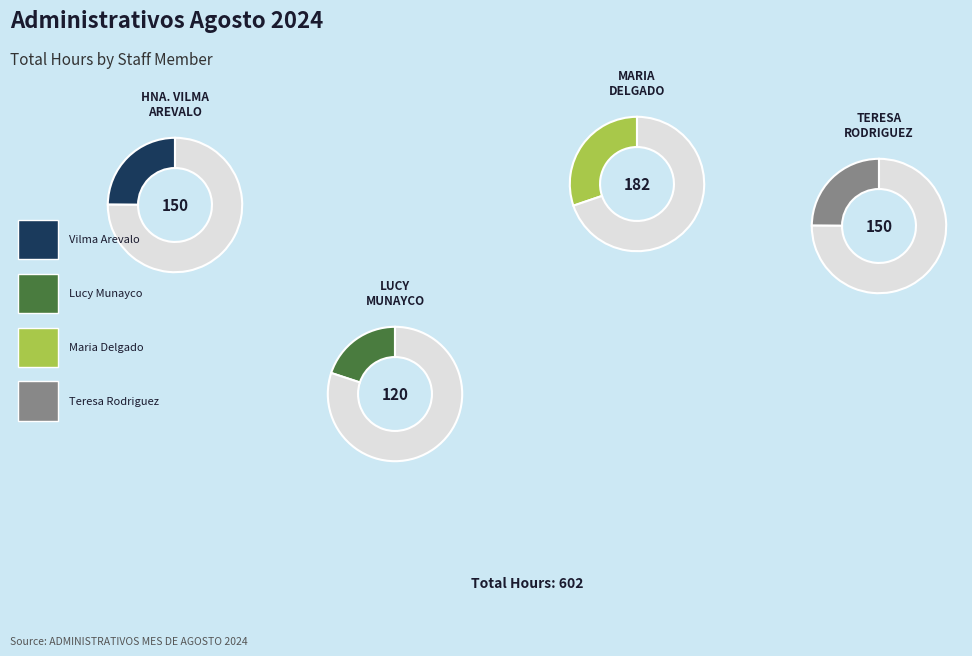

Does LUCY MUNAYCO represent more than half of the total?

No